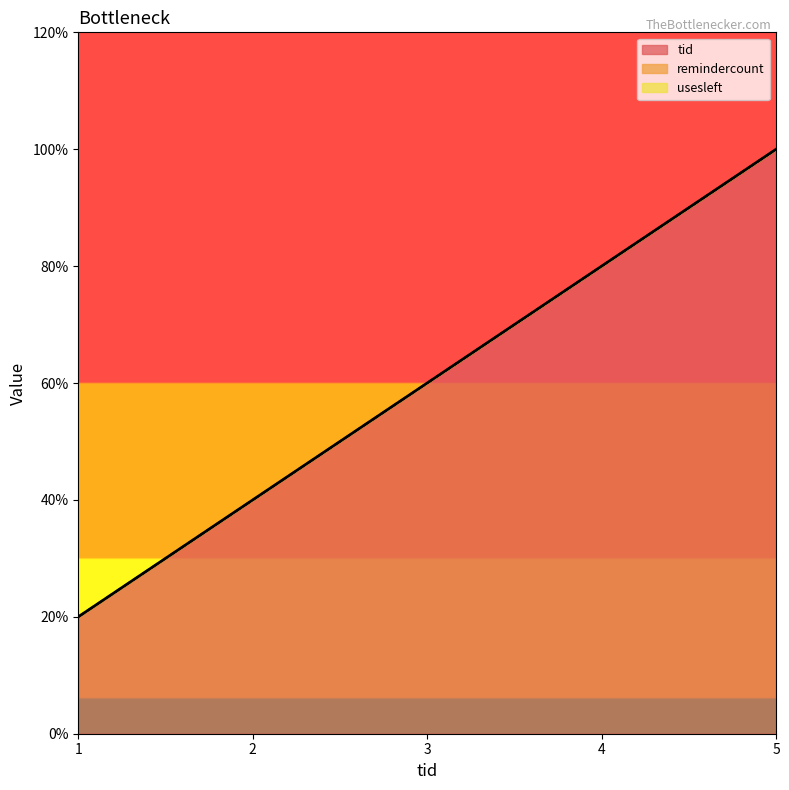

Between 1 and 2, which series saw the biggest shift?

tid